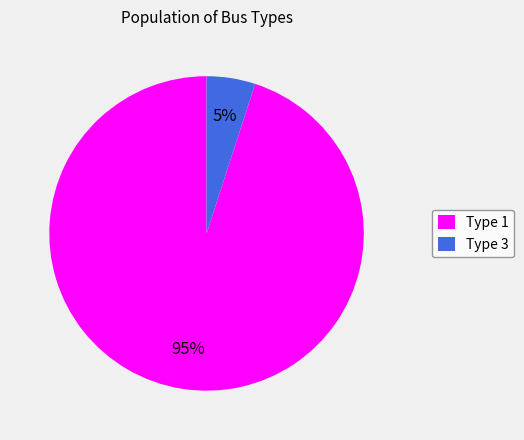

To the nearest percent, what percentage of the pie is Type 1?

95%